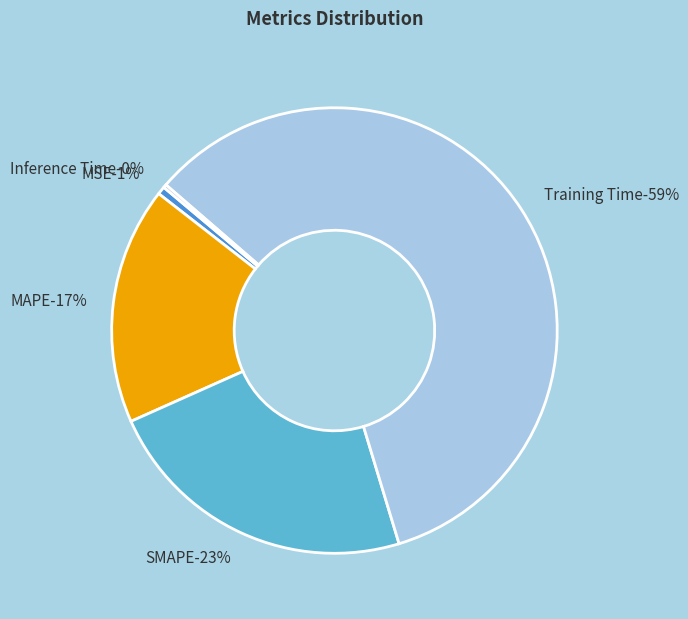

The SMAPE slice represents 30% of the pie. True or false?

False